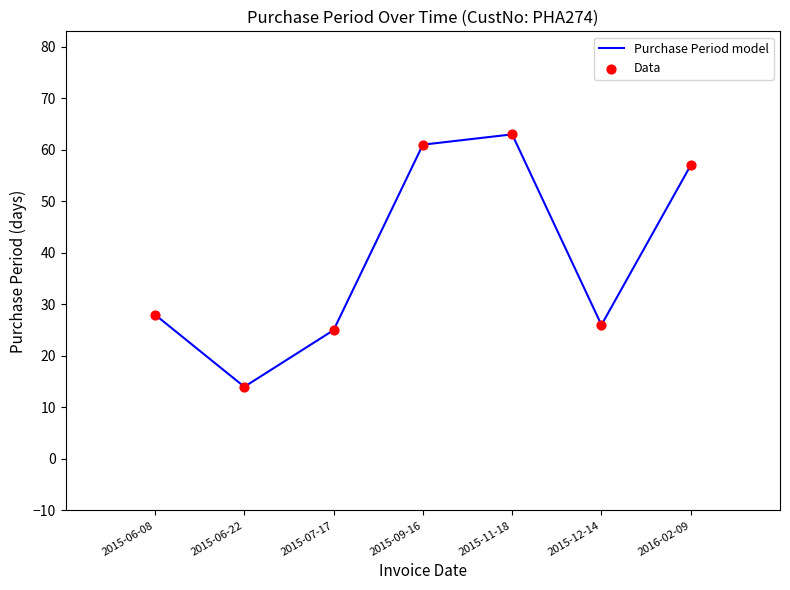

The value at 2016-02-09 is 57. True or false?

True